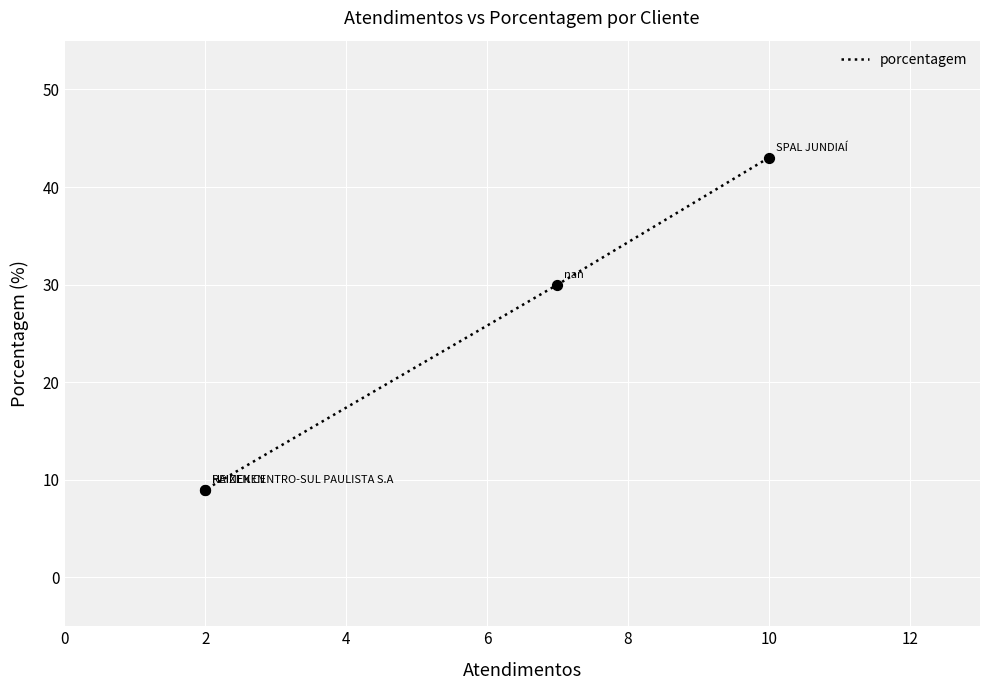

Approximately how many times larger is the value at 4 compared to 2?

0.3